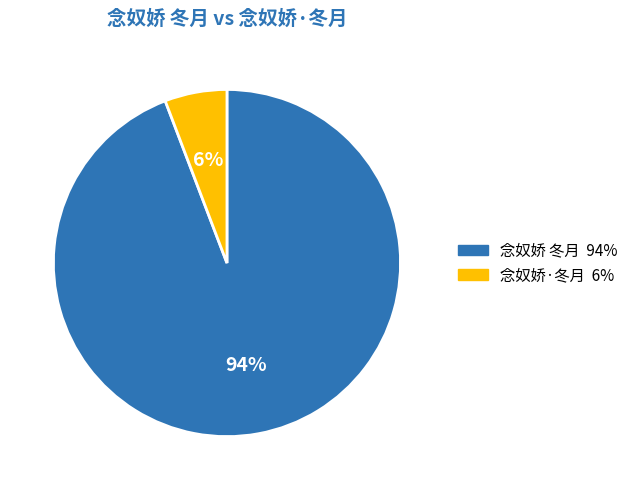

The 念奴娇·冬月 slice represents 1% of the pie. True or false?

False